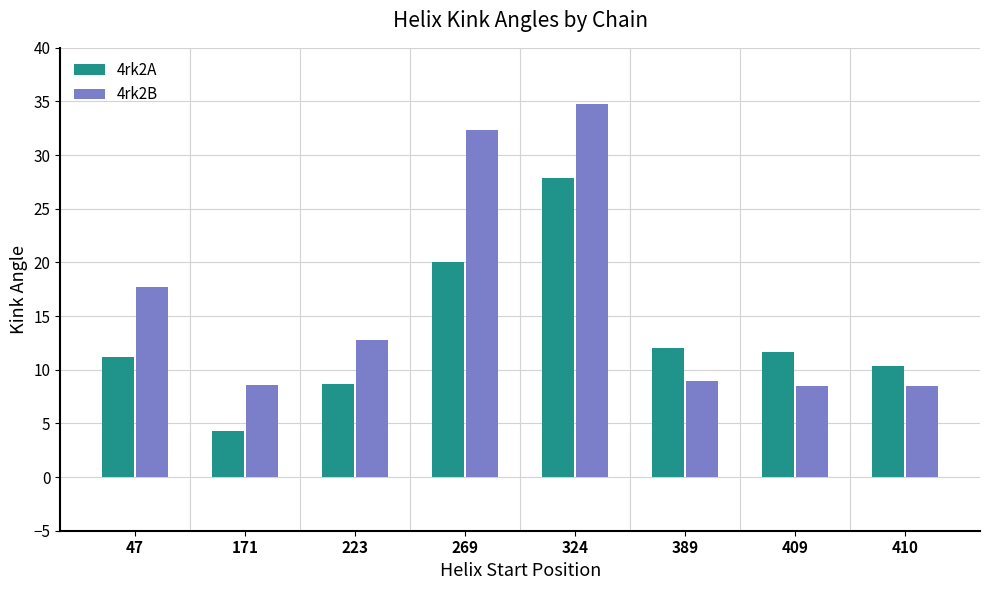

Does the chart contain any negative values?

No